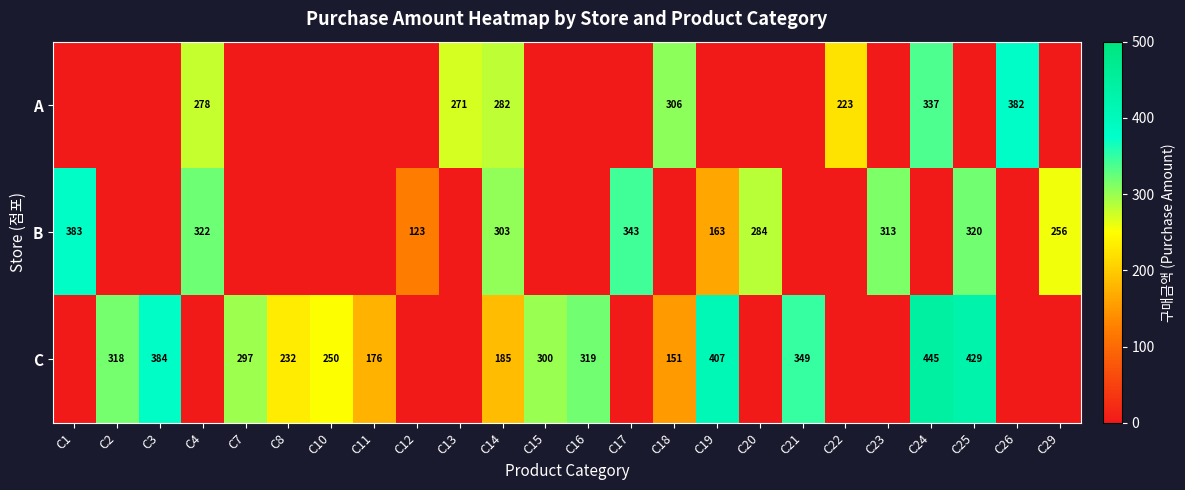

Is it true that B equals 661 at C1?

False